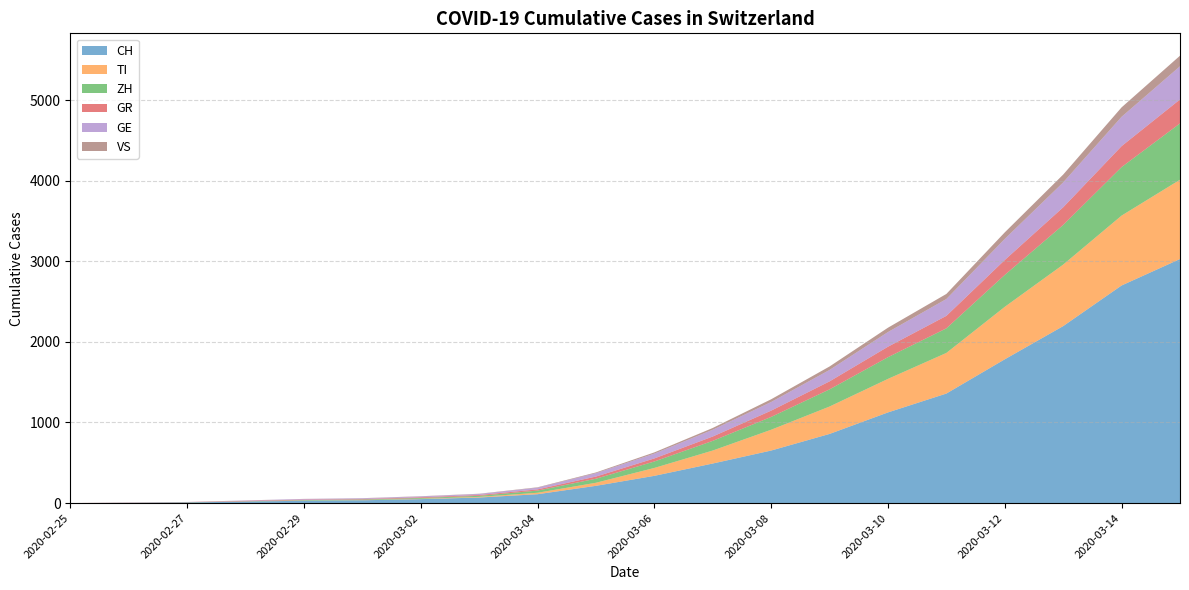

Reading left to right, list all the values displayed in this chart.

CH: 0	4	8	19	29	35	49	69	110	214	338	491	652	858	1125	1359	1784	2196	2700	3028
TI: 0	1	1	1	2	2	4	8	18	38	98	161	258	340	416	504	651	763	867	984
ZH: 0	0	2	2	6	7	10	13	27	50	80	120	159	213	269	305	396	492	602	699
GR: 0	2	2	6	6	6	9	10	15	27	38	54	78	99	130	155	185	219	260	297
GE: 0	1	1	4	8	9	10	13	21	42	60	84	107	142	182	209	262	309	364	412
VS: 0	0	0	1	1	2	3	3	5	9	15	22	34	43	54	63	81	97	117	131